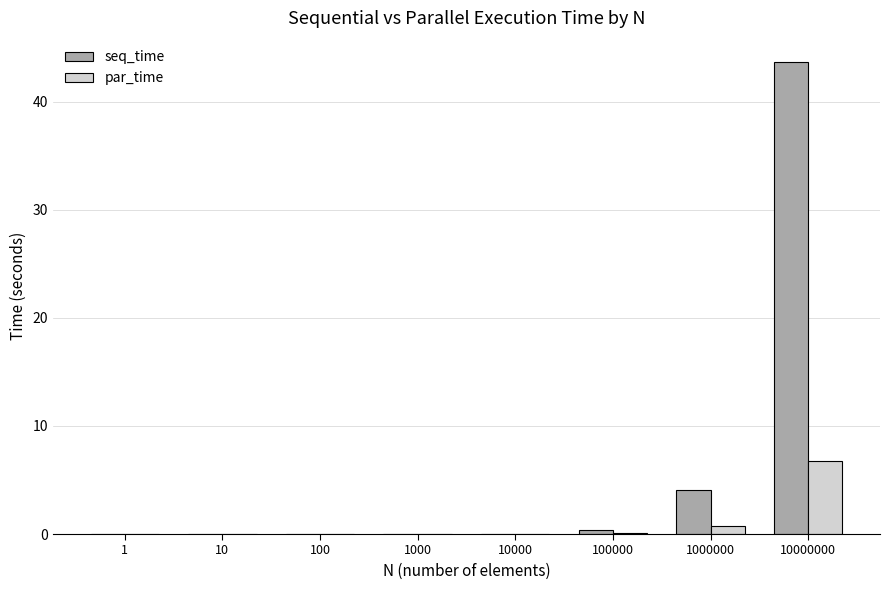

The value of par_time at 10000000 is 11.8. True or false?

False